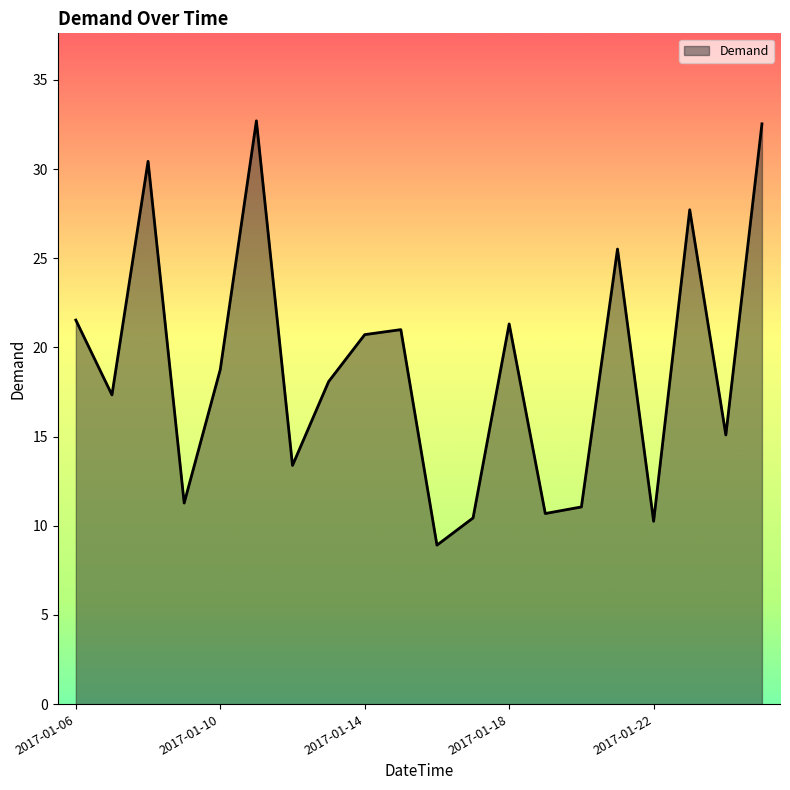

What is the minimum value shown in the chart?

8.9